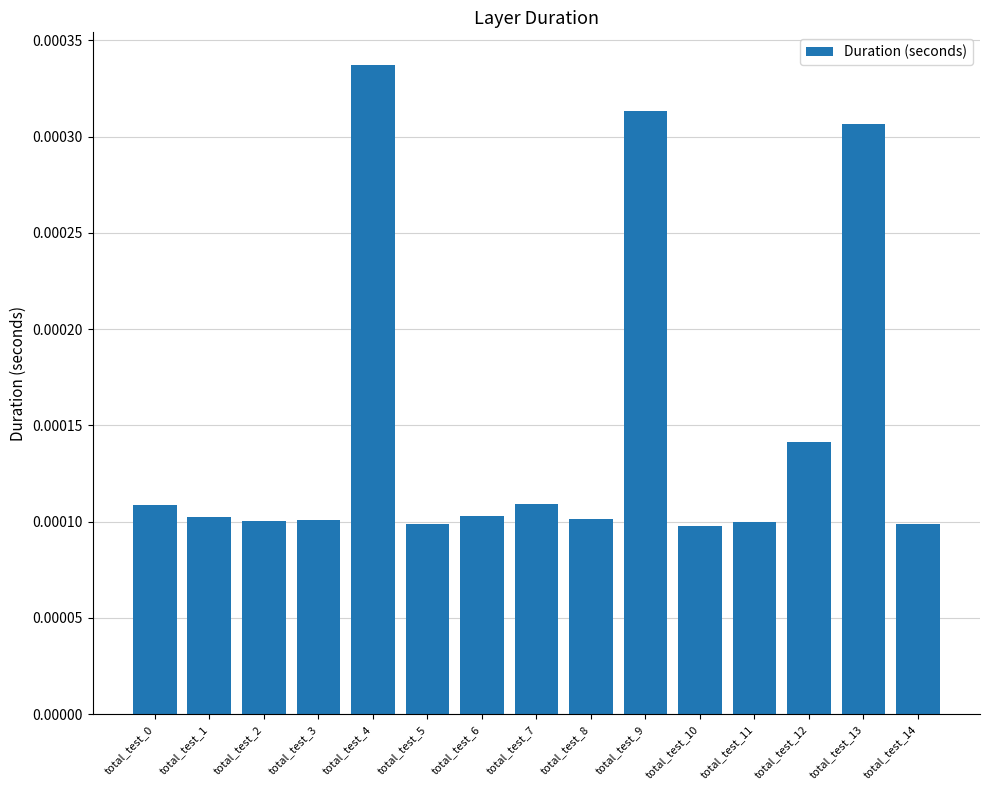

Which category has the highest value across all series?

total_test_4